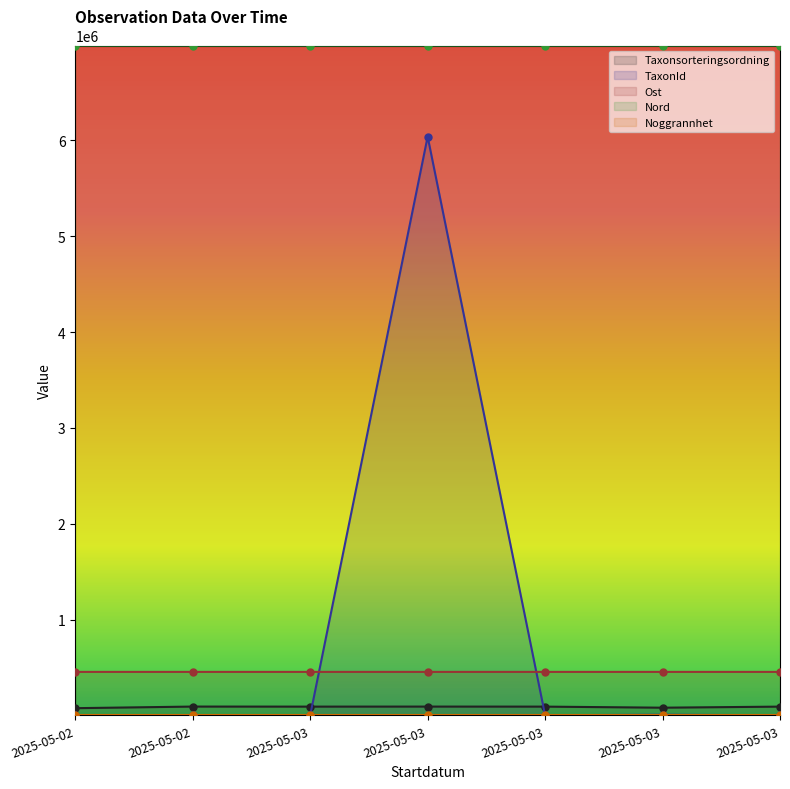

At which category is the sum across all series the highest?

2025-05-03